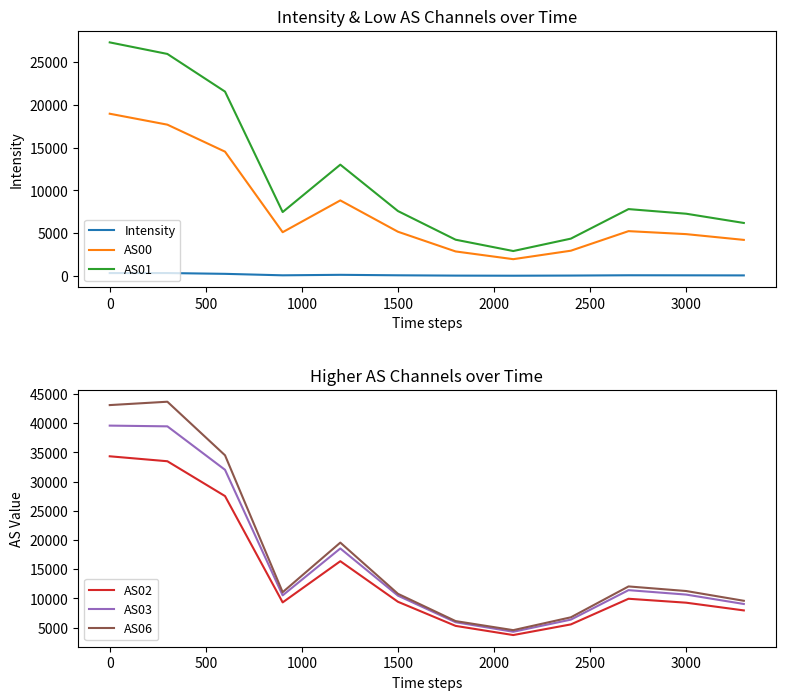

Is it true that AS03 equals 10475 at 1500?

True